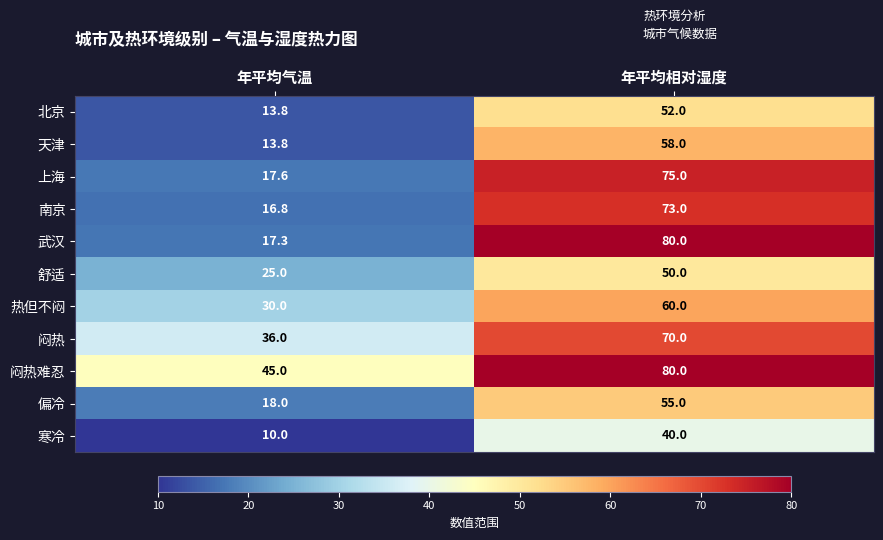

List the labels in order of 舒适 value, largest first.

年平均相对湿度, 年平均气温